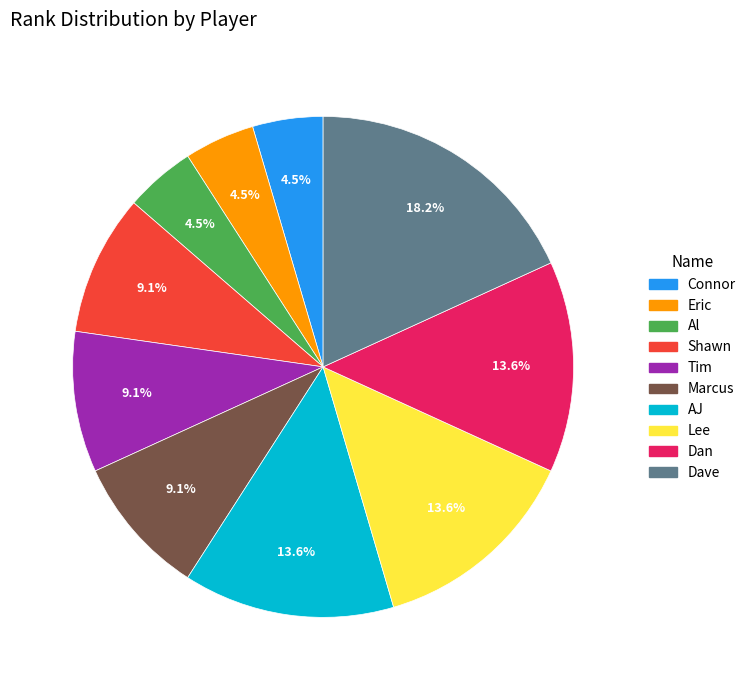

How many segments does this pie chart have?

10